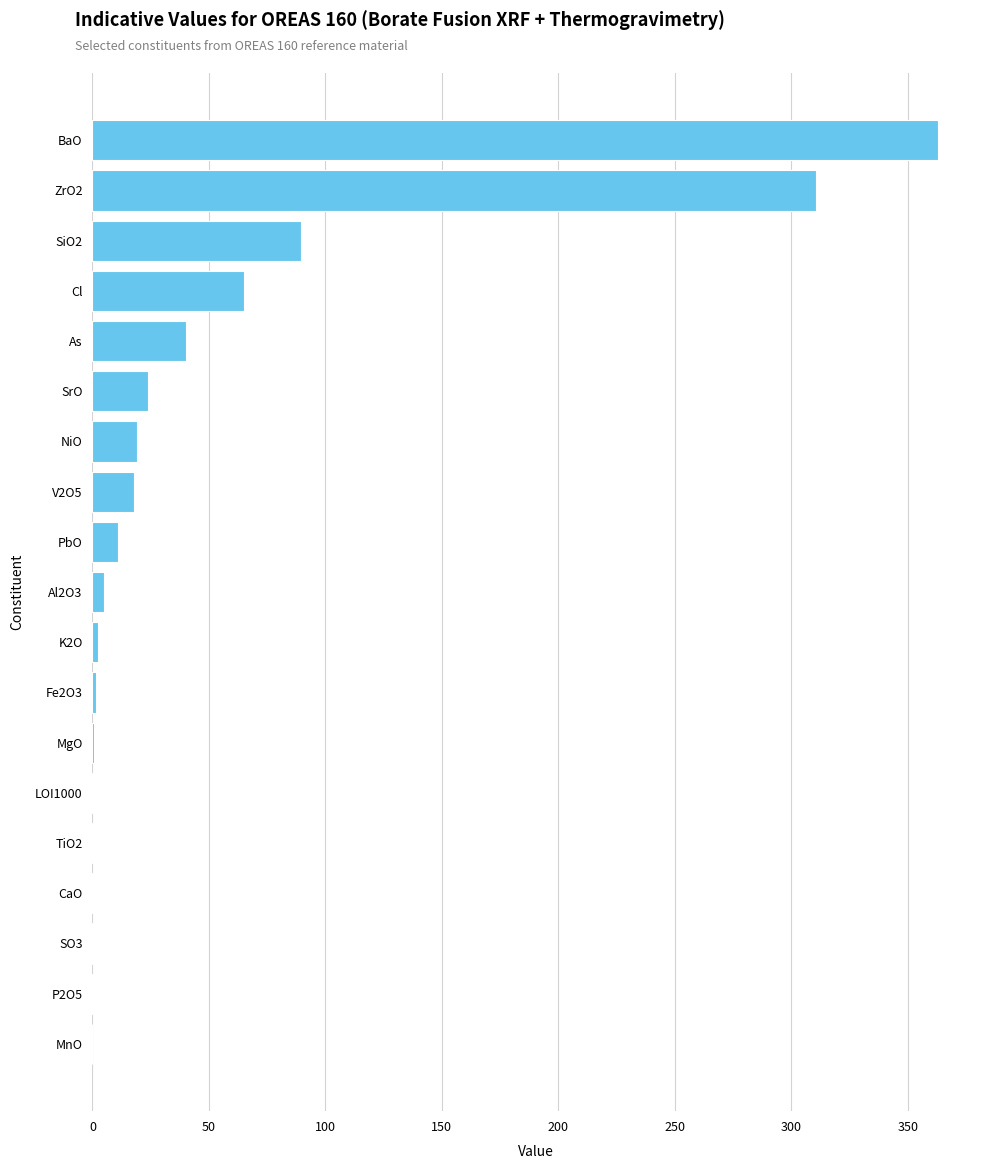

What is the sum of all values?

949.9